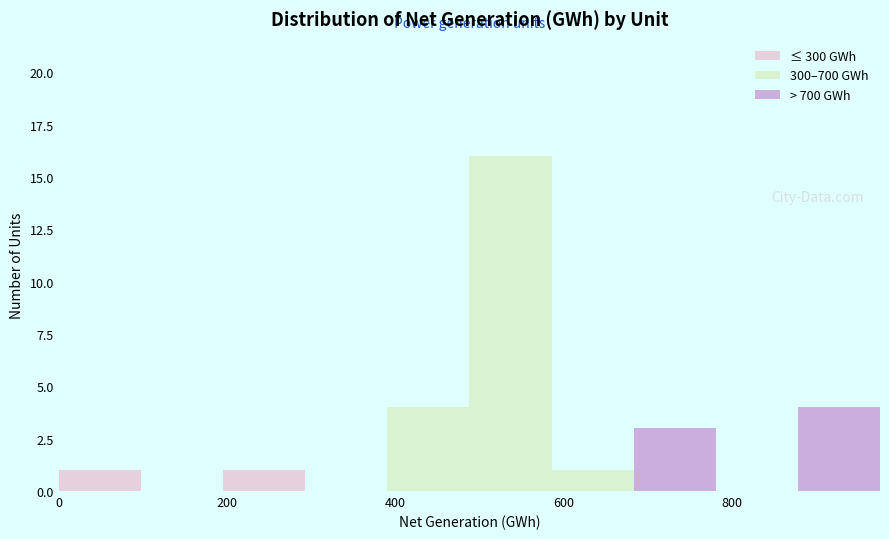

Reading left to right, transcribe this chart: for each stacked bar, give the range it covers on the x-axis and its total height. Neither the bar edges nor the heights are printed on the chart, so give them approximately, as read against the axes.

0 to 100: 1
100 to 200: 0
200 to 300: 1
300 to 400: 0
400 to 480: 4
480 to 580: 16
580 to 680: 1
680 to 780: 3
780 to 880: 0
880 to 980: 4